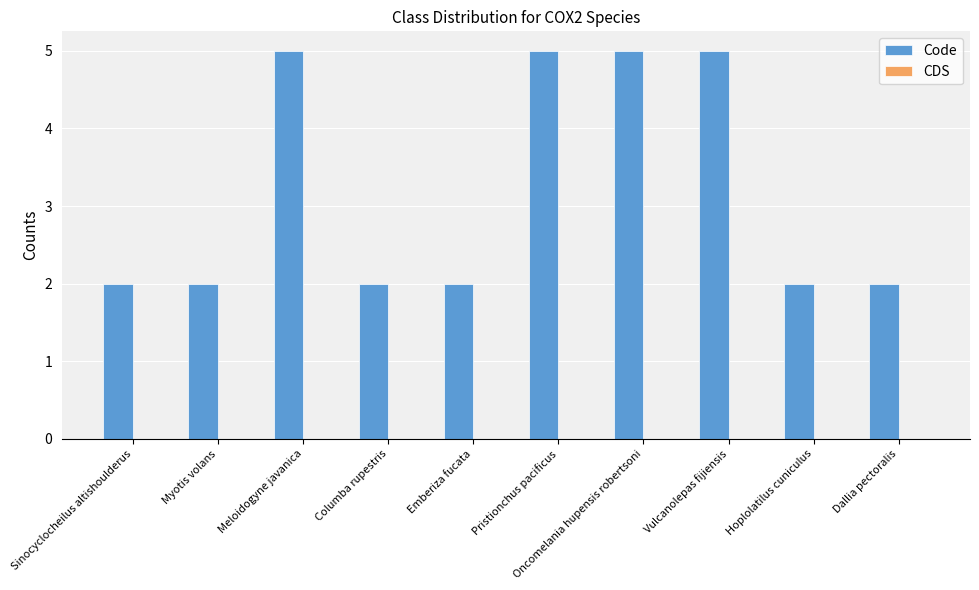

How many bars are there in total?

10